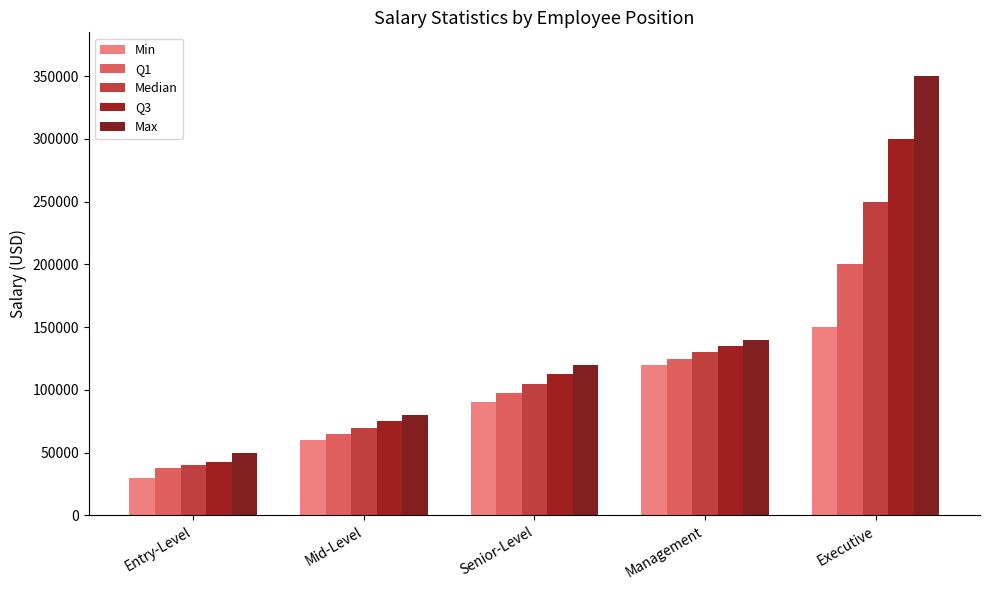

Does the chart contain stacked bars?

No